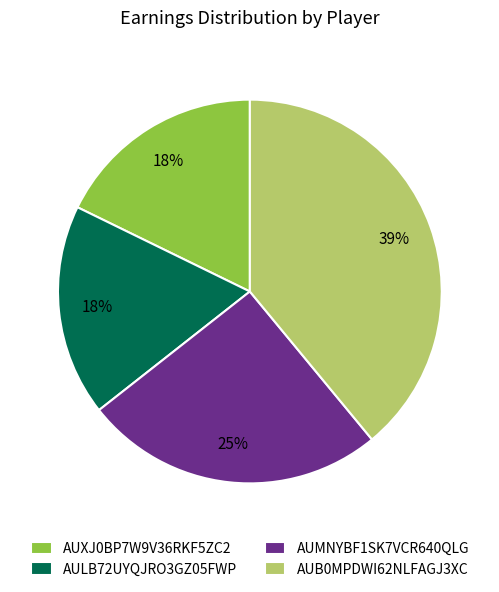

To the nearest percent, what is the average slice percentage?

25%